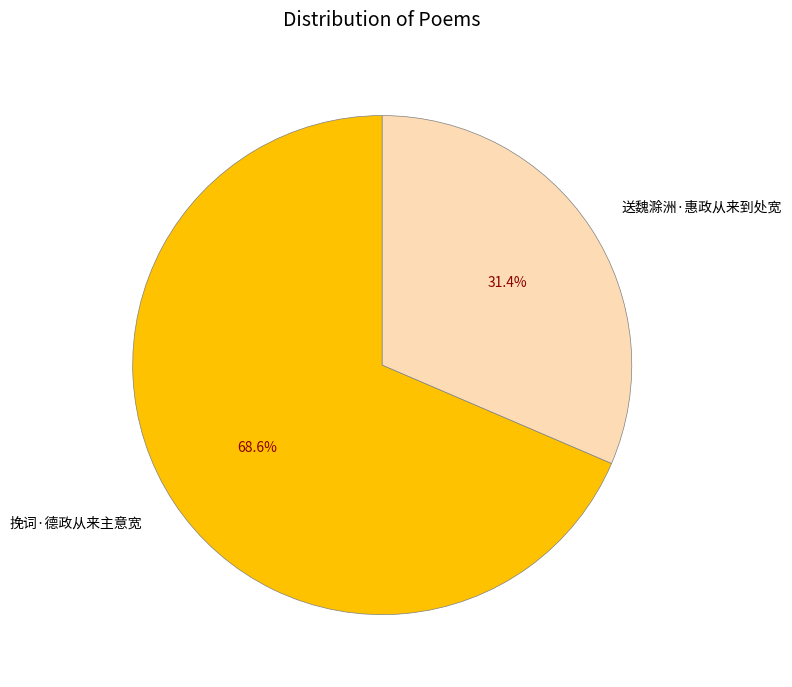

Is it true that 挽词·德政从来主意宽 is 57% of the pie?

False